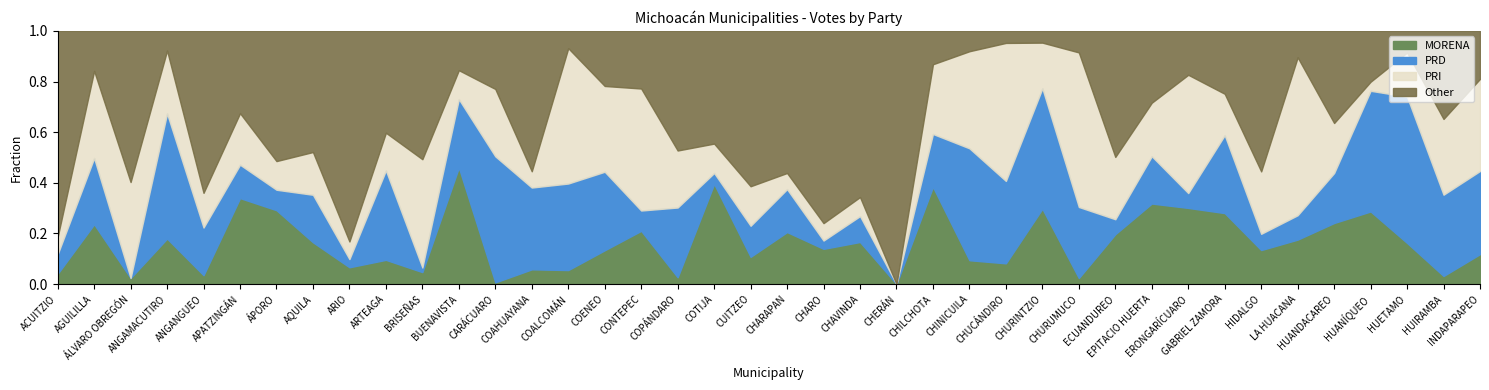

Reading left to right, what are all the values shown in this chart?

PRI: ACUITZIO=346	AGUILILLA=1668	ÁLVARO OBREGÓN=3607	ANGAMACUTIRO=1935	ANGANGUEO=716	APATZINGÁN=8938	ÁPORO=241	AQUILA=2378	ARIO=1056	ARTEAGA=1445	BRISEÑAS=1731	BUENAVISTA=1963	CARÁCUARO=1324	COAHUAYANA=396	COALCOMÁN=4611	COENEO=3286	CONTEPEC=6638	COPÁNDARO=1016	COTIJA=1012	CUITZEO=1885	CHARAPAN=220	CHARO=686	CHAVINDA=344	CHERÁN=0	CHILCHOTA=4114	CHINICUILA=1010	CHUCÁNDIRO=1464	CHURINTZIO=524	CHURUMUCO=4511	ECUANDUREO=1526	EPITACIO HUERTA=1604	ERONGARÍCUARO=3436	GABRIEL ZAMORA=1622	HIDALGO=11485	LA HUACANA=8849	HUANDACAREO=1197	HUANÍQUEO=146	HUETAMO=3136	HUIRAMBA=1311	INDAPARAPEO=3004
PRD: ACUITZIO=391	AGUILILLA=1267	ÁLVARO OBREGÓN=0	ANGAMACUTIRO=3841	ANGANGUEO=984	APATZINGÁN=5795	ÁPORO=172	AQUILA=2641	ARIO=488	ARTEAGA=3425	BRISEÑAS=73	BUENAVISTA=4632	CARÁCUARO=2477	COAHUAYANA=1988	COALCOMÁN=2948	COENEO=3009	CONTEPEC=1104	COPÁNDARO=1243	COTIJA=376	CUITZEO=1479	CHARAPAN=583	CHARO=327	CHAVINDA=467	CHERÁN=0	CHILCHOTA=3118	CHINICUILA=1164	CHUCÁNDIRO=874	CHURINTZIO=1380	CHURUMUCO=2073	ECUANDUREO=366	EPITACIO HUERTA=1417	ERONGARÍCUARO=431	GABRIEL ZAMORA=3055	HIDALGO=2986	LA HUACANA=1366	HUANDACAREO=1194	HUANÍQUEO=1941	HUETAMO=10379	HUIRAMBA=1406	INDAPARAPEO=2711
MORENA: ACUITZIO=207	AGUILILLA=1145	ÁLVARO OBREGÓN=228	ANGAMACUTIRO=1397	ANGANGUEO=183	APATZINGÁN=14915	ÁPORO=621	AQUILA=2325	ARIO=1006	ARTEAGA=928	BRISEÑAS=191	BUENAVISTA=7898	CARÁCUARO=33	COAHUAYANA=358	COALCOMÁN=477	COENEO=1295	CONTEPEC=2897	COPÁNDARO=121	COTIJA=3450	CUITZEO=1298	CHARAPAN=707	CHARO=1388	CHAVINDA=760	CHERÁN=0	CHILCHOTA=5737	CHINICUILA=248	CHUCÁNDIRO=220	CHURINTZIO=864	CHURUMUCO=177	ECUANDUREO=1222	EPITACIO HUERTA=2413	ERONGARÍCUARO=2212	GABRIEL ZAMORA=2782	HIDALGO=6257	LA HUACANA=2491	HUANDACAREO=1461	HUANÍQUEO=1168	HUETAMO=2919	HUIRAMBA=140	INDAPARAPEO=976
NUM_VOTOS_VALIDOS: ACUITZIO=5077	AGUILILLA=4846	ÁLVARO OBREGÓN=9516	ANGAMACUTIRO=7776	ANGANGUEO=5227	APATZINGÁN=43930	ÁPORO=2129	AQUILA=14084	ARIO=15162	ARTEAGA=9701	BRISEÑAS=4046	BUENAVISTA=17158	CARÁCUARO=4976	COAHUAYANA=6155	COALCOMÁN=8626	COENEO=9702	CONTEPEC=13776	COPÁNDARO=4512	COTIJA=8721	CUITZEO=12068	CHARAPAN=3442	CHARO=9979	CHAVINDA=4572	CHERÁN=0	CHILCHOTA=14939	CHINICUILA=2634	CHUCÁNDIRO=2686	CHURINTZIO=2903	CHURUMUCO=7390	ECUANDUREO=6203	EPITACIO HUERTA=7587	ERONGARÍCUARO=7355	GABRIEL ZAMORA=9926	HIDALGO=46582	LA HUACANA=14188	HUANDACAREO=6056	HUANÍQUEO=4073	HUETAMO=17972	HUIRAMBA=4381	INDAPARAPEO=8256